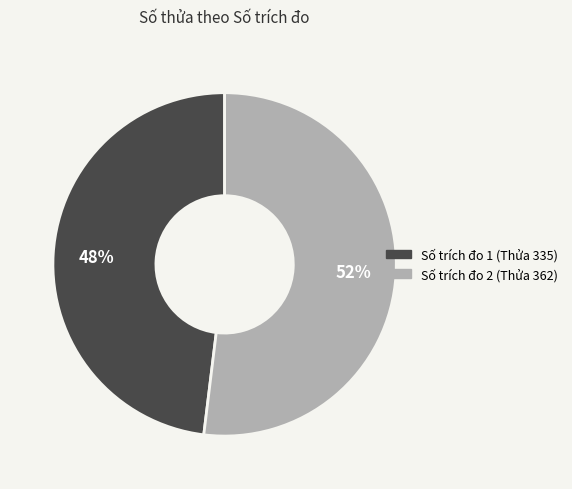

To the nearest percent, what is the average slice percentage?

50%